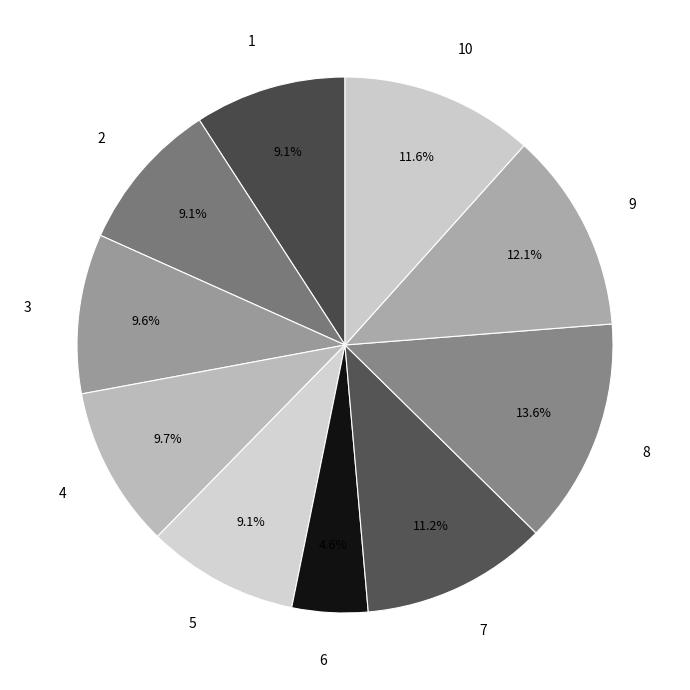

What is the total percentage of 5 and 3?

18.8%